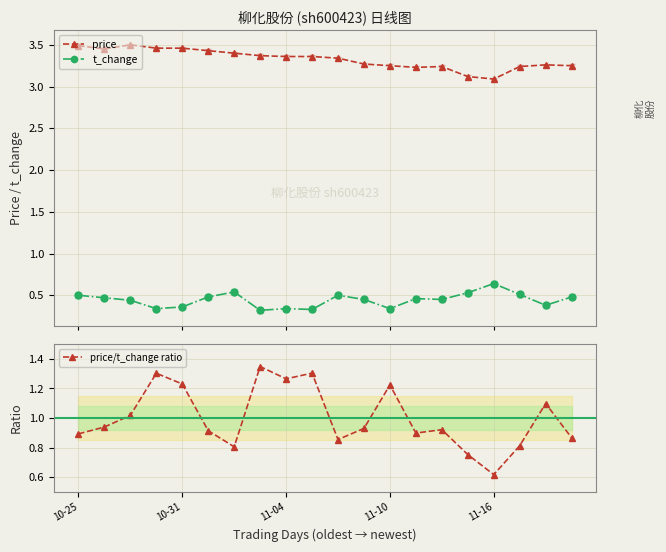

What is the label of the 12th point from the left?

11